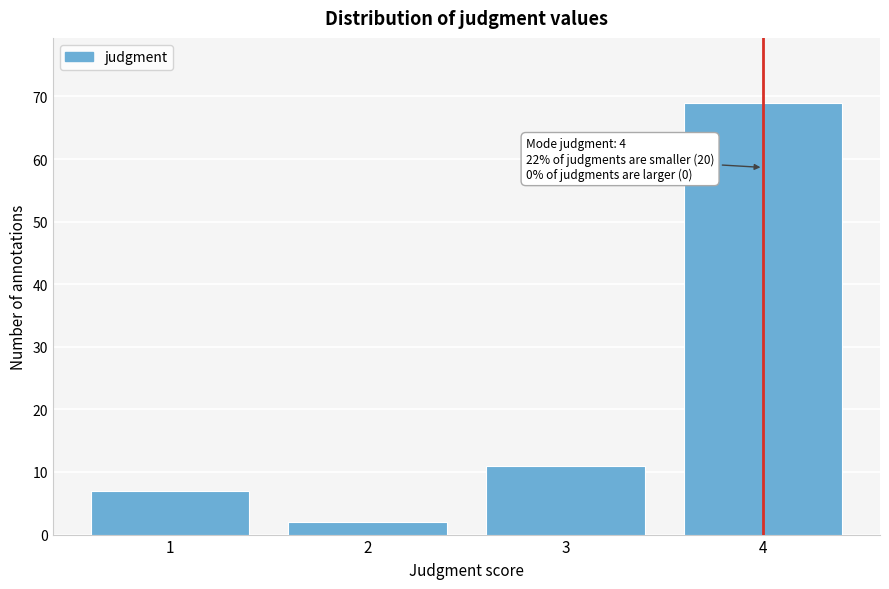

Over which range of the x-axis is the bar tallest?

3.5 to 4.5